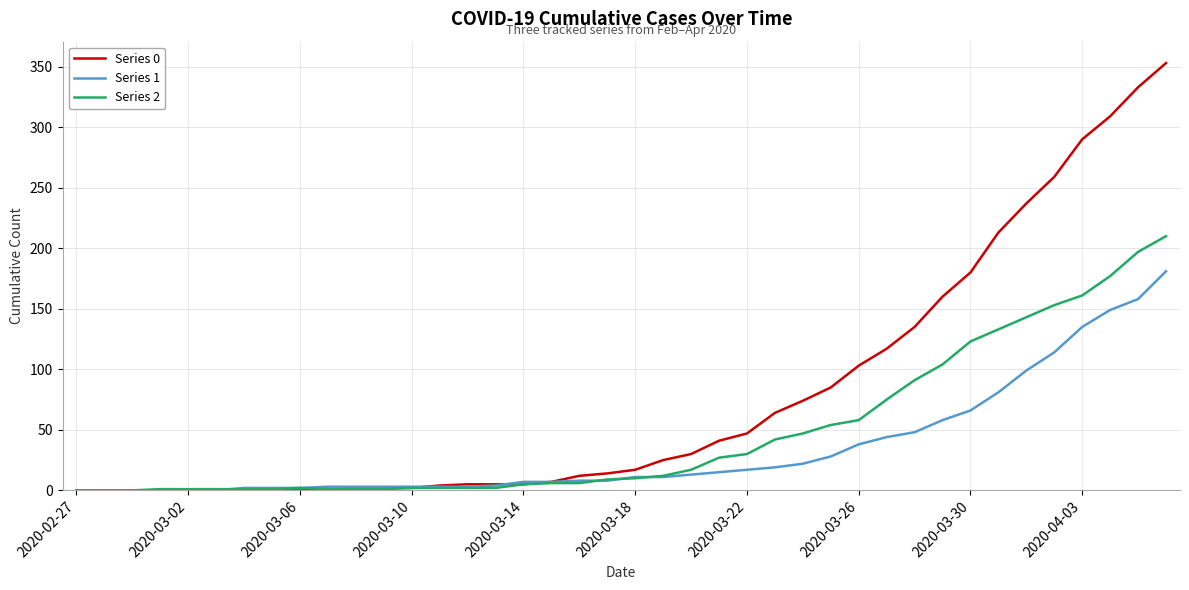

List the series in order of their peak value, lowest first.

Series 1, Series 2, Series 0